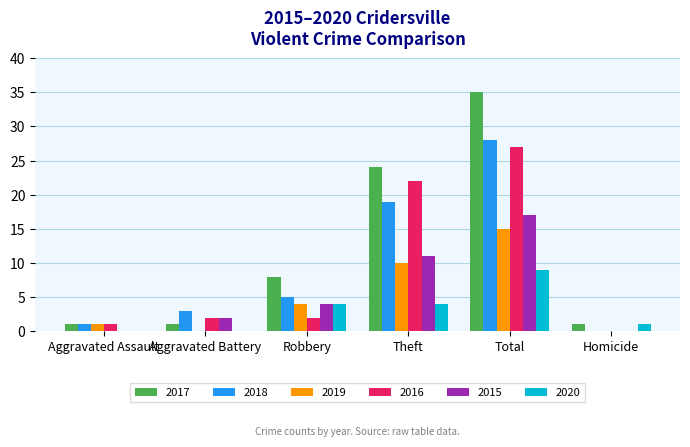

At which label is 2016 closest to 13?

Theft